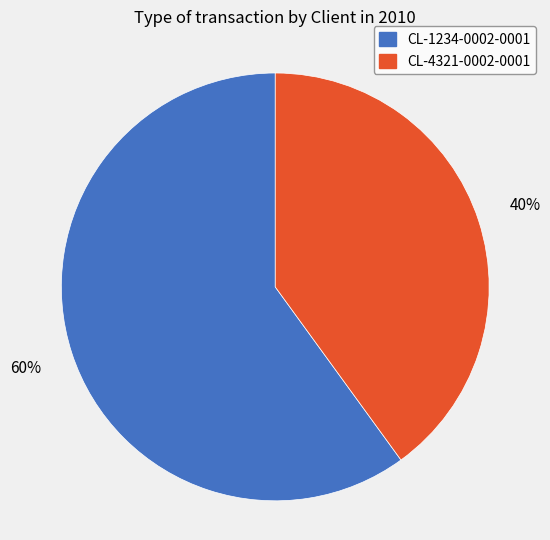

What percentage is the CL-1234-0002-0001 slice, to the nearest percent?

60%